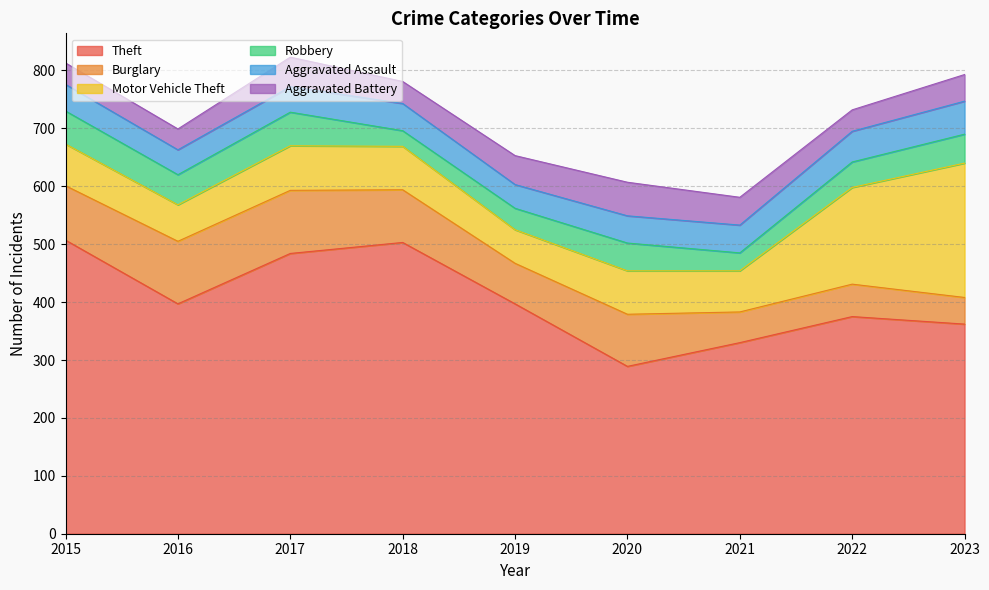

How many values in the Motor Vehicle Theft series are below 75?

4